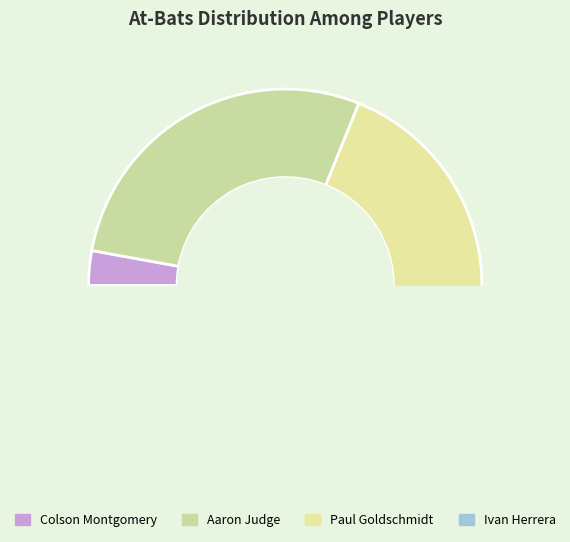

Does Ivan Herrera represent more than half of the total?

No